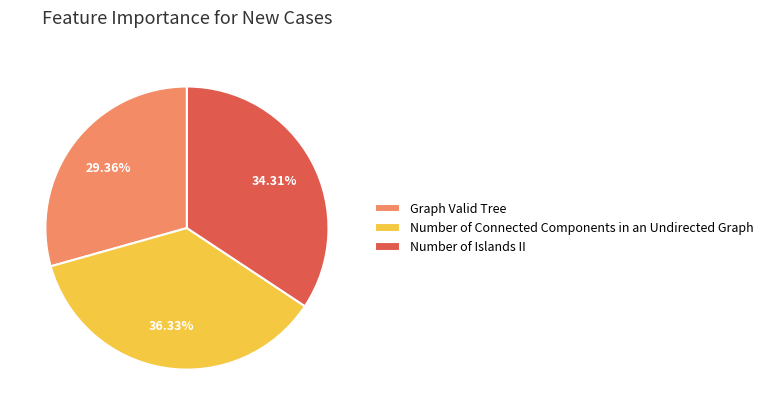

Combined, what portion of the pie is Number of Connected Components in an Undirected Graph and Number of Islands II?

70.6%